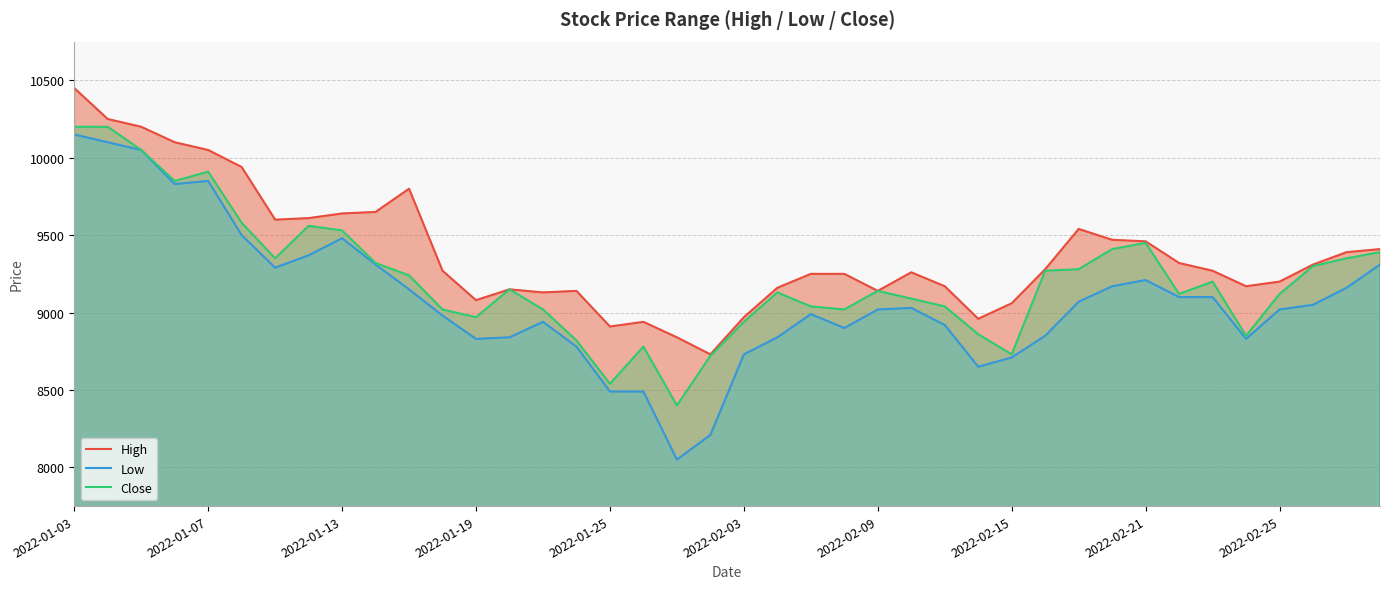

The High series shows 10450 at 2022-01-03. True or false?

True